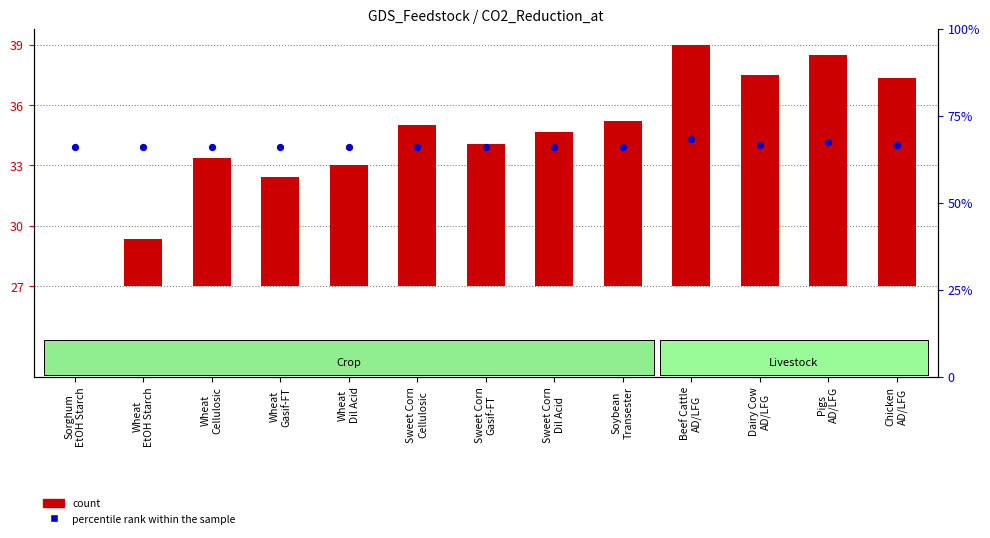

At which category is the sum across all series the highest?

Beef Cattle
AD/LFG